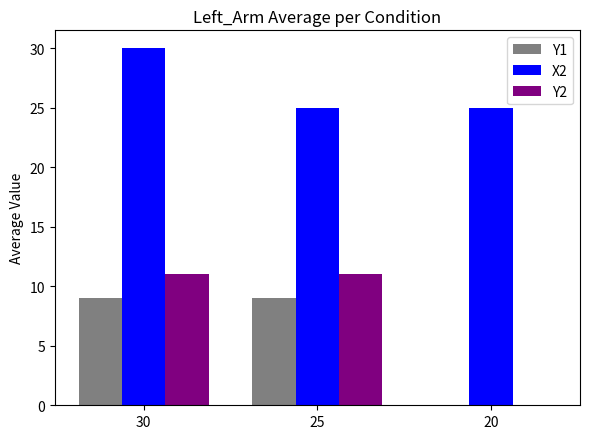

True or false: Y2 has a value of 11 at 30.

True